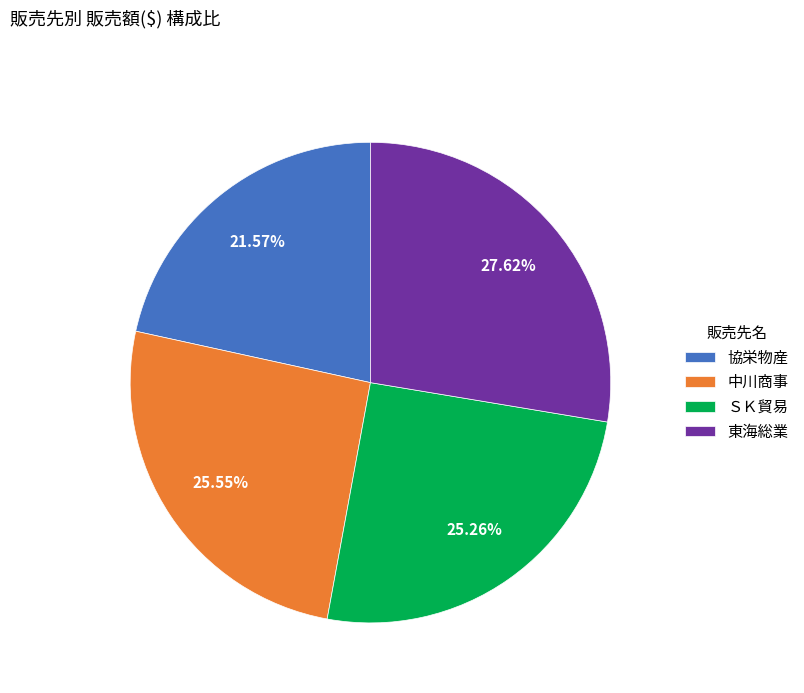

How many segments does this pie chart have?

4